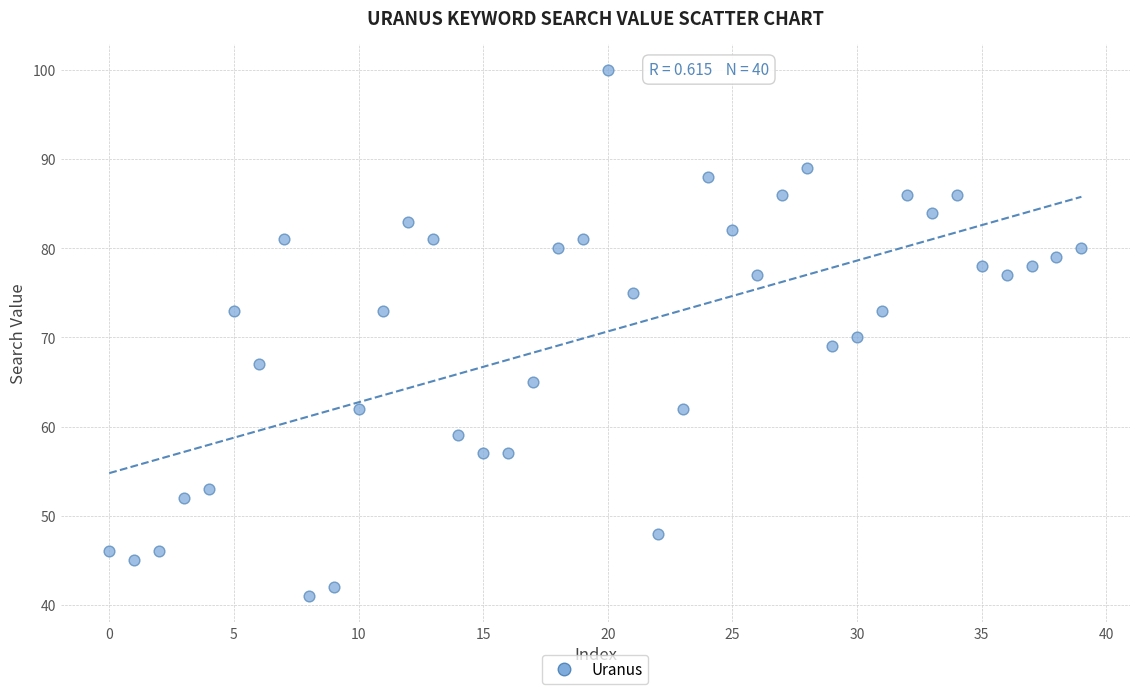

What is the range of Y values (max minus min)?

59